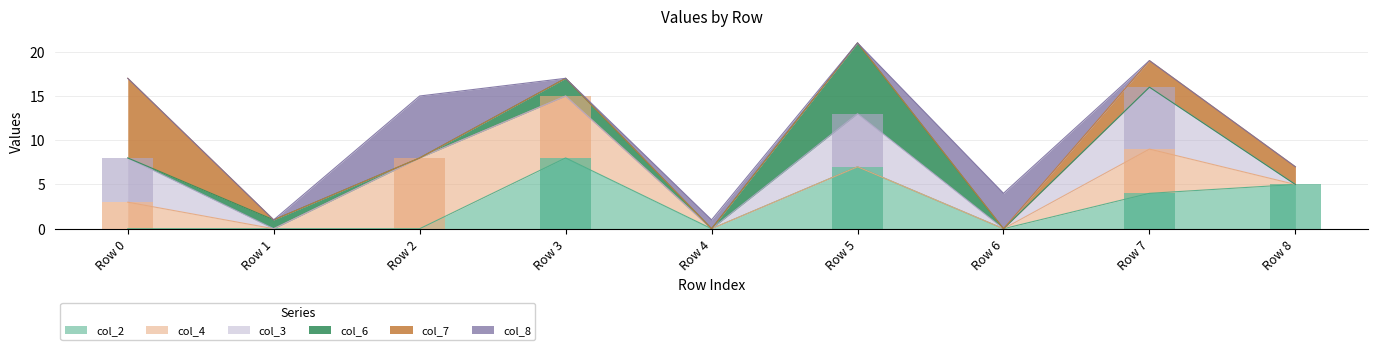

At which category is the sum across all series the highest?

Row 7